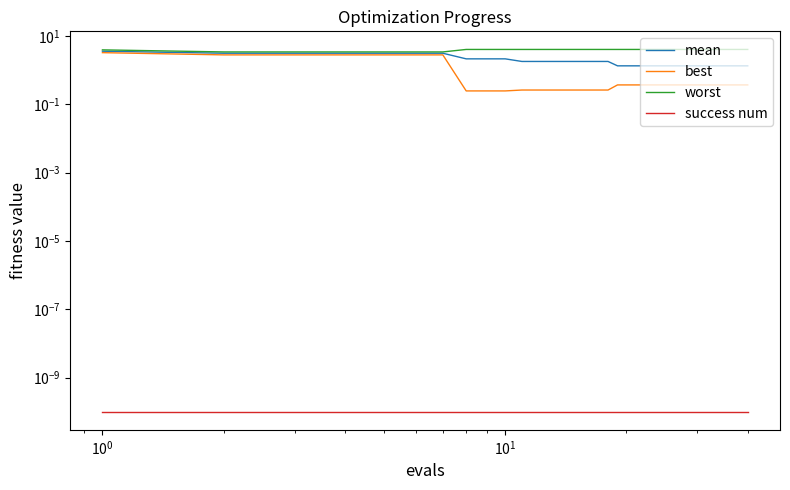

What is the difference between the second highest and second lowest values in the worst series?

0.6